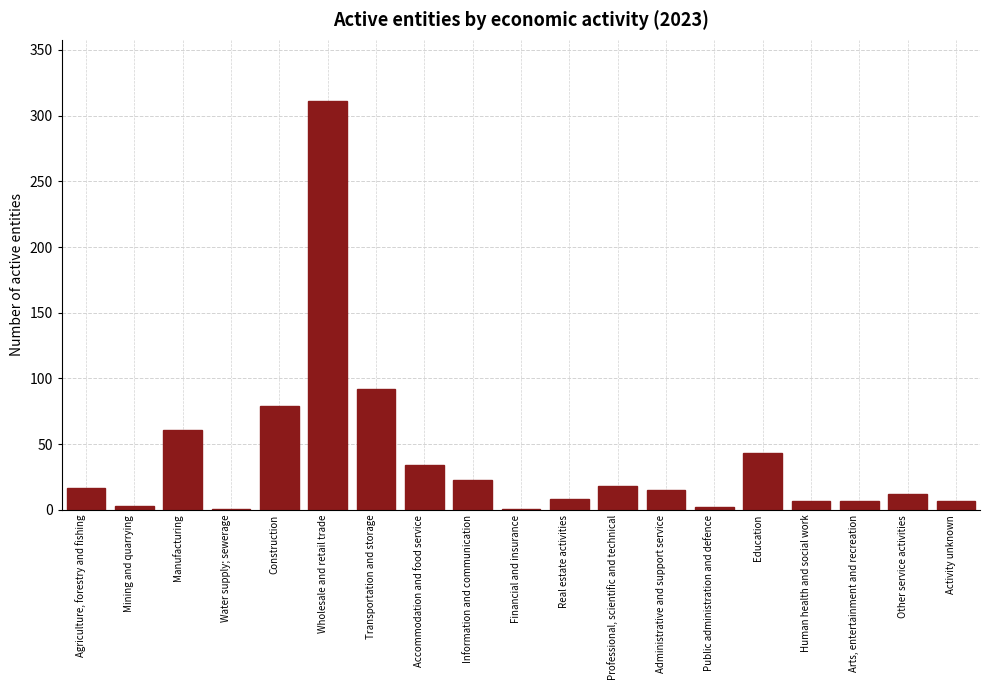

Which label corresponds to the largest value in the chart?

Wholesale and retail trade